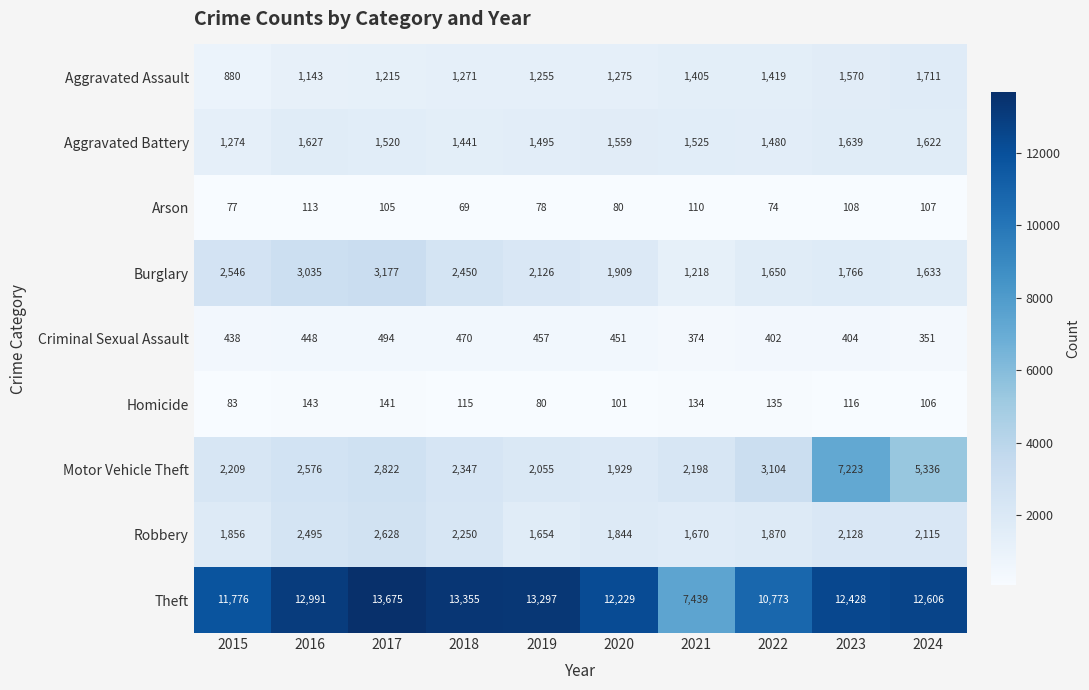

Which series changed the most between 2023 and 2024?

Motor Vehicle Theft